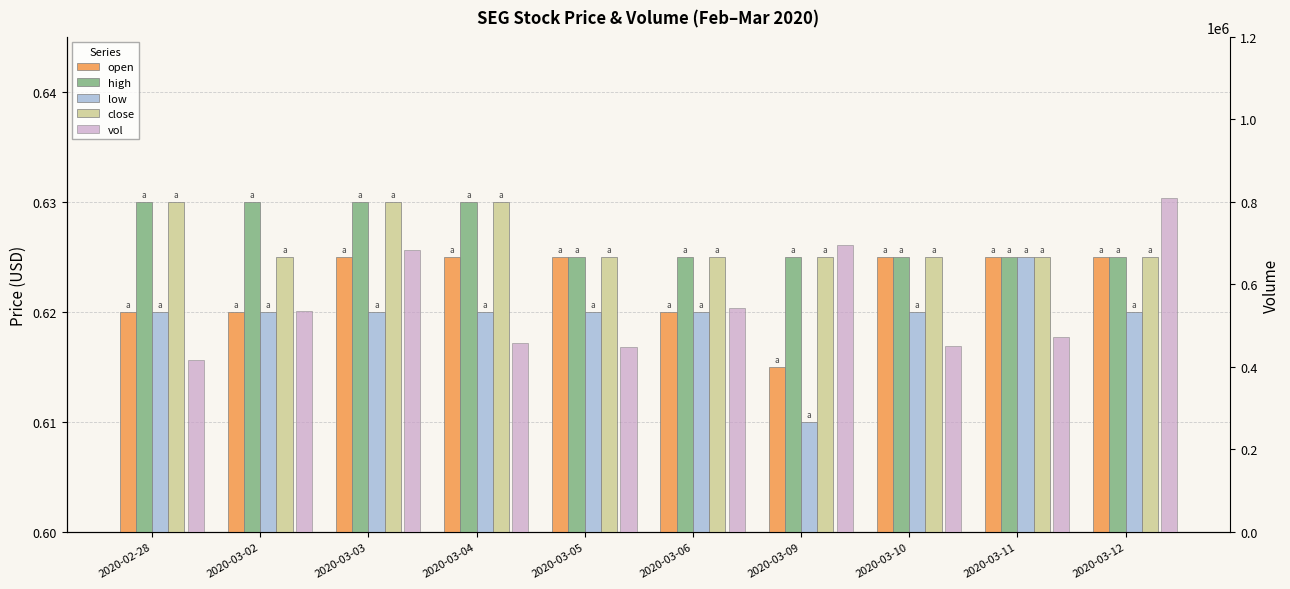

Which series has the largest range (max minus min)?

vol